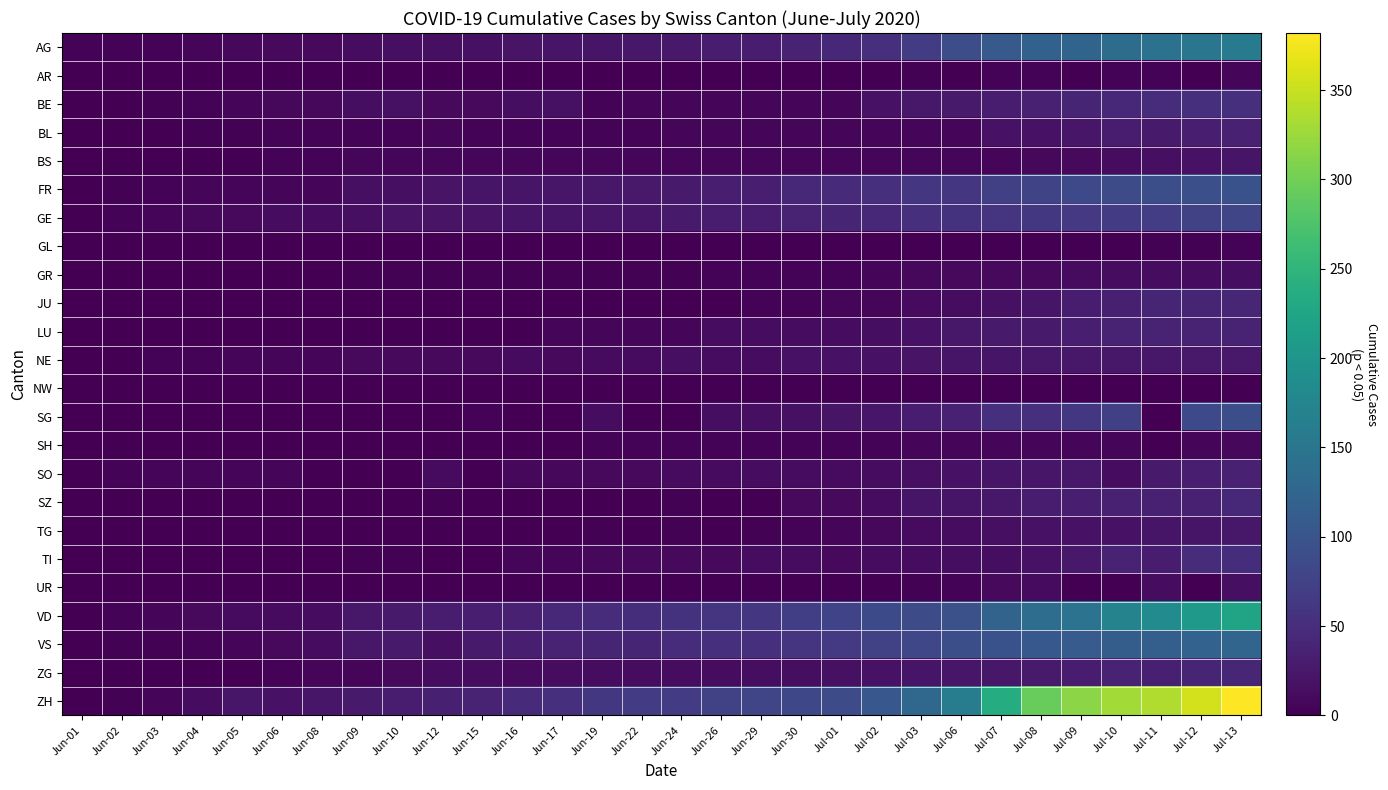

Which series has the largest total across all categories?

ZH